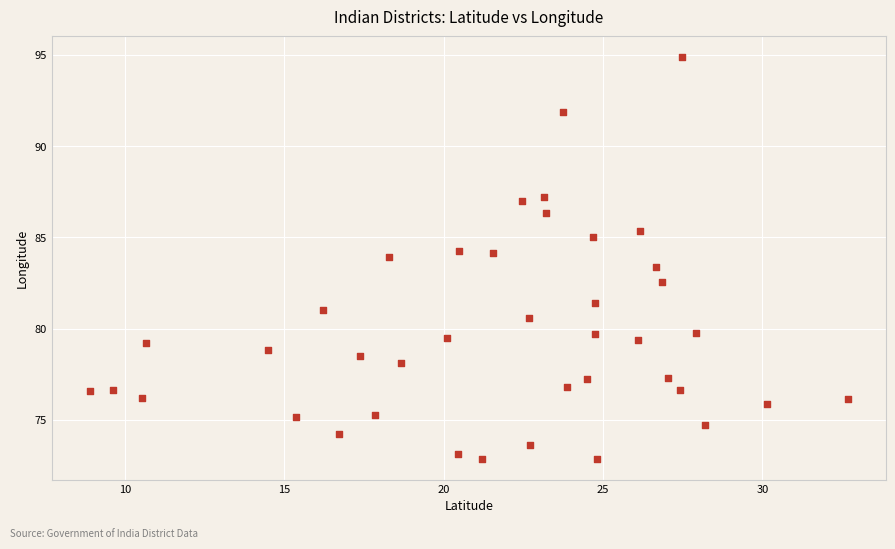

What is the range of Y values (max minus min)?

22.1